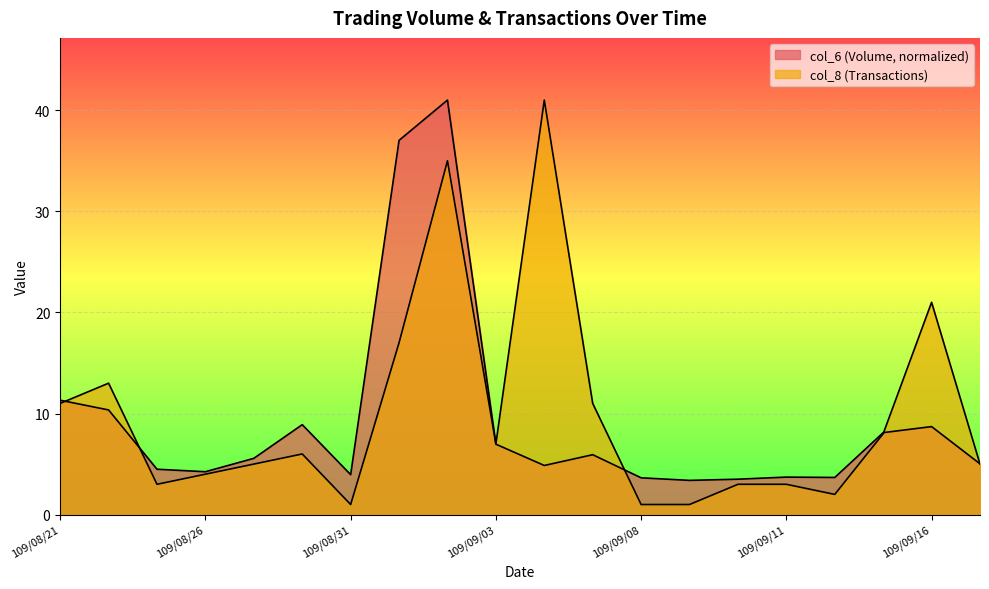

What is the sum of the col_6 values at 109/09/03 and 109/09/01?

44.0